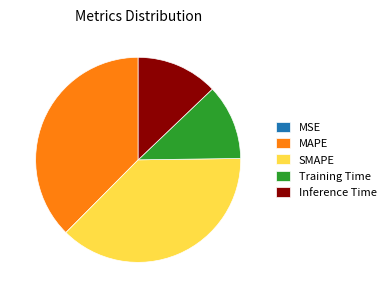

Does Training Time account for over 50% of the chart?

No